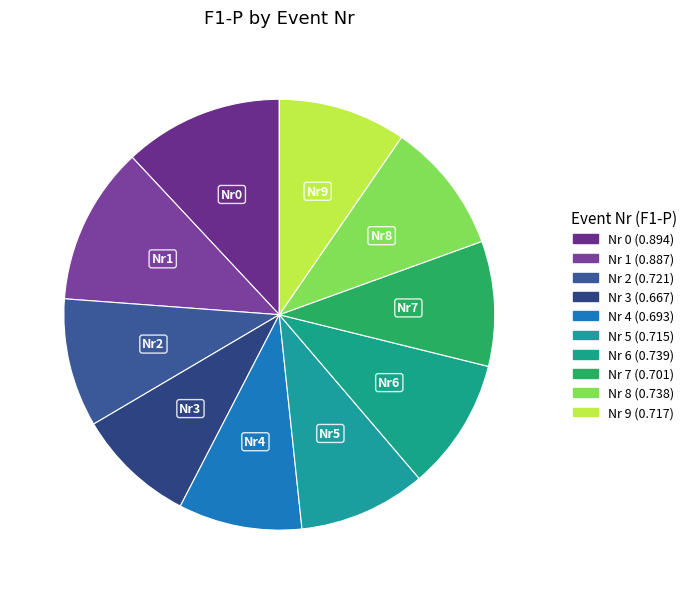

Count the number of slices in the pie.

10